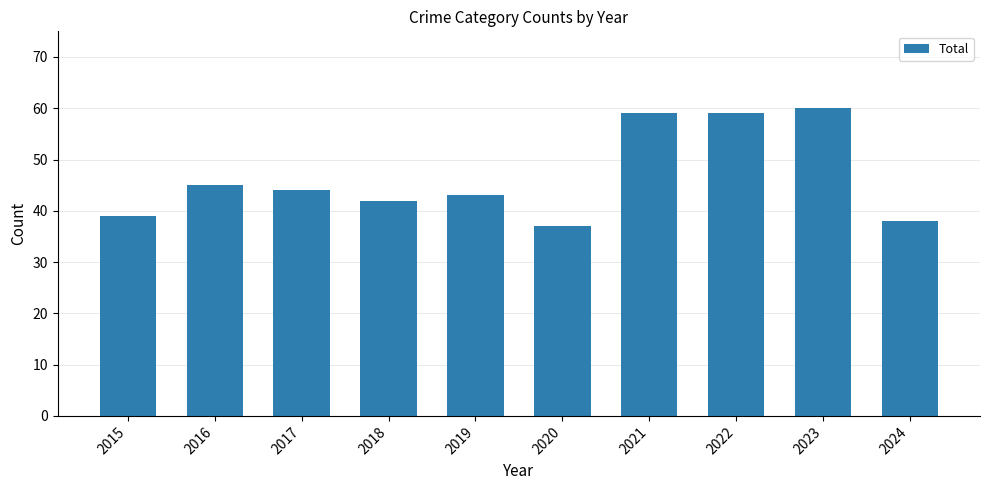

The value at 2017 is 44. True or false?

True